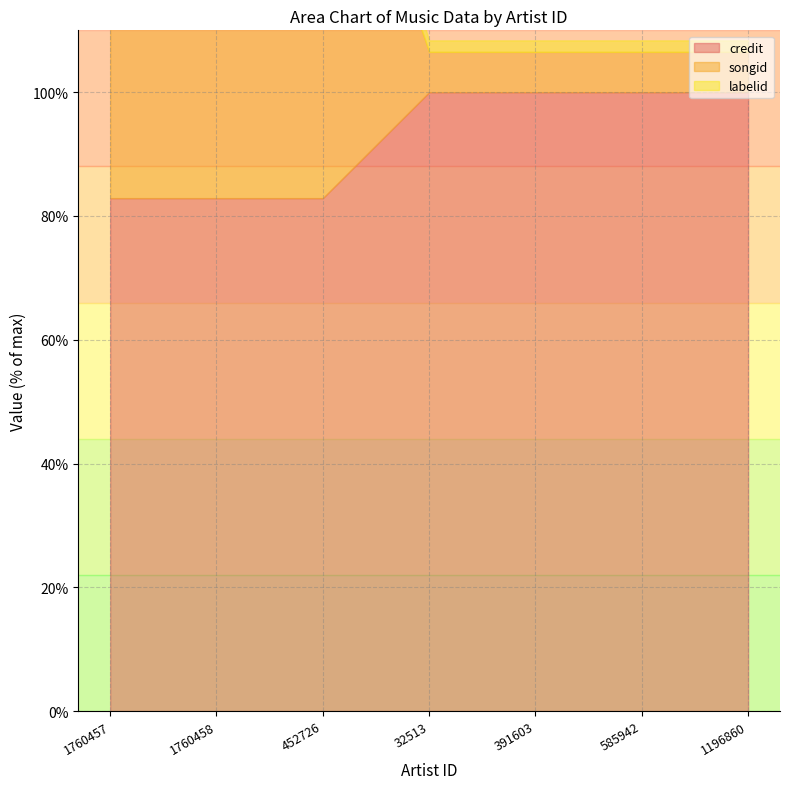

True or false: labelid and credit intersect in this chart.

False